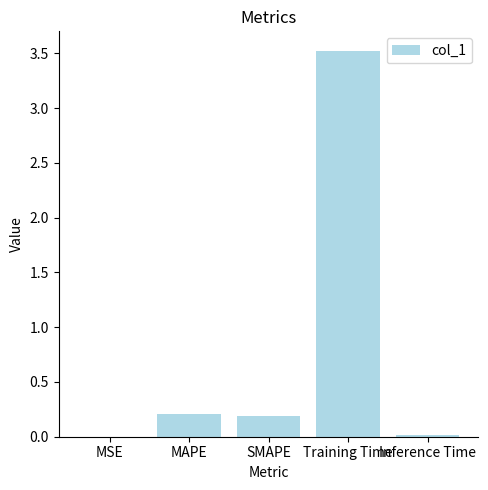

What is the difference between the values at Training Time and Inference Time?

3.5